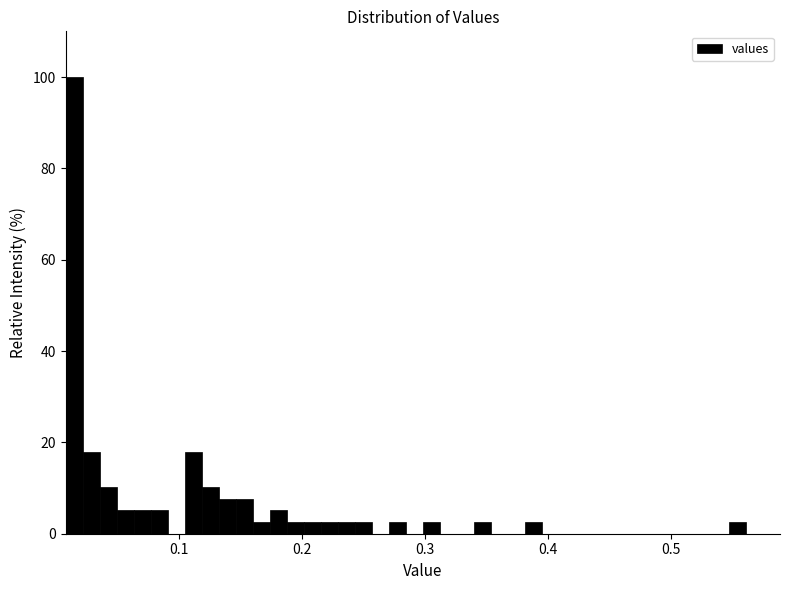

Around what value on the x-axis is the tallest bar? Give the approximate position of its centre, as read against the axis.

0.01